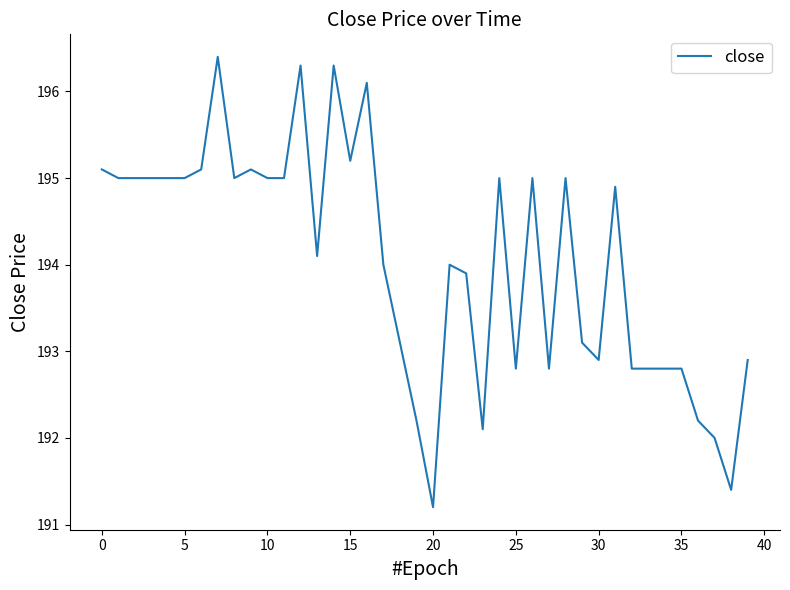

Reading right to left, what are all the values shown in this chart?

192.9	191.4	192.0	192.2	192.8	192.8	192.8	192.8	194.9	192.9	193.1	195.0	192.8	195.0	192.8	195.0	192.1	193.9	194.0	191.2	192.2	193.1	194.0	196.1	195.2	196.3	194.1	196.3	195.0	195.0	195.1	195.0	196.4	195.1	195.0	195.0	195.0	195.0	195.0	195.1